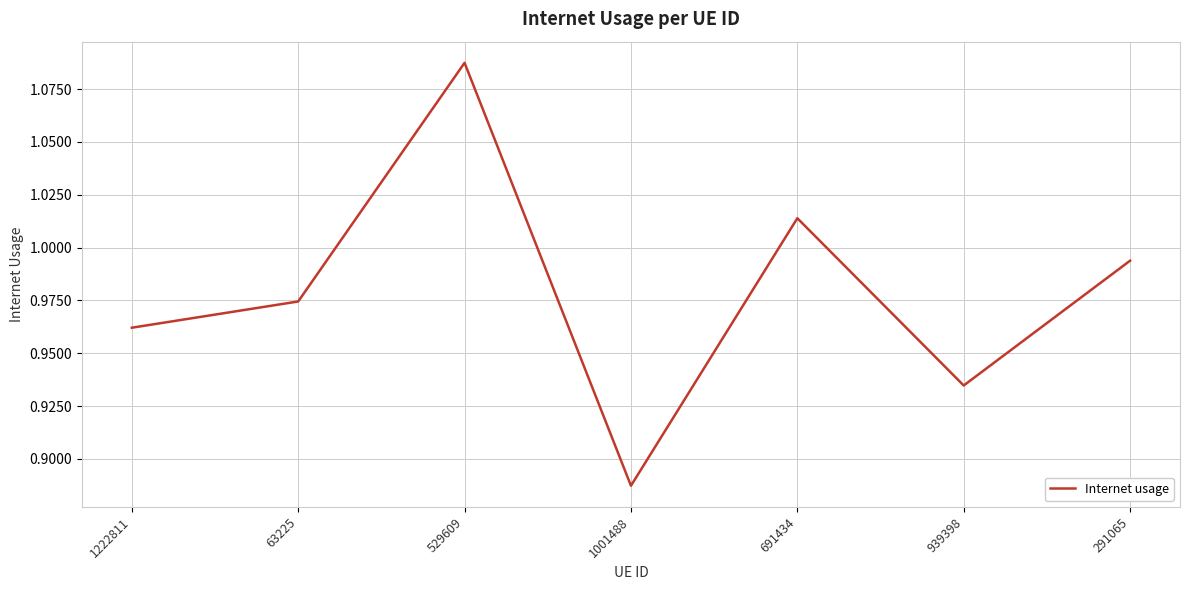

List the labels in order of value, smallest first.

1001488, 939398, 1222811, 63225, 291065, 691434, 529609